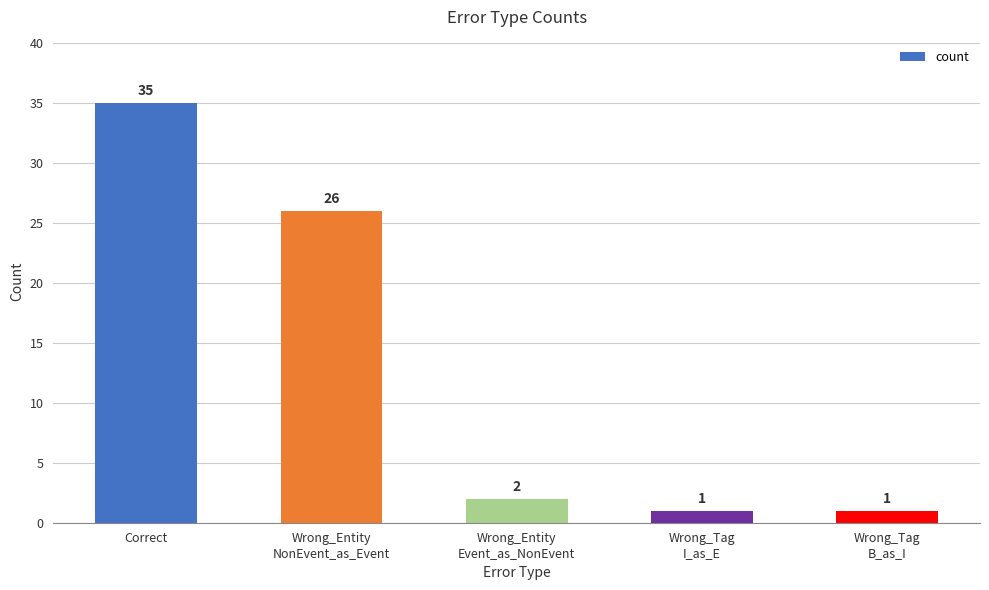

What is the change in value from Wrong_Entity
NonEvent_as_Event to Wrong_Tag
B_as_I?

-25